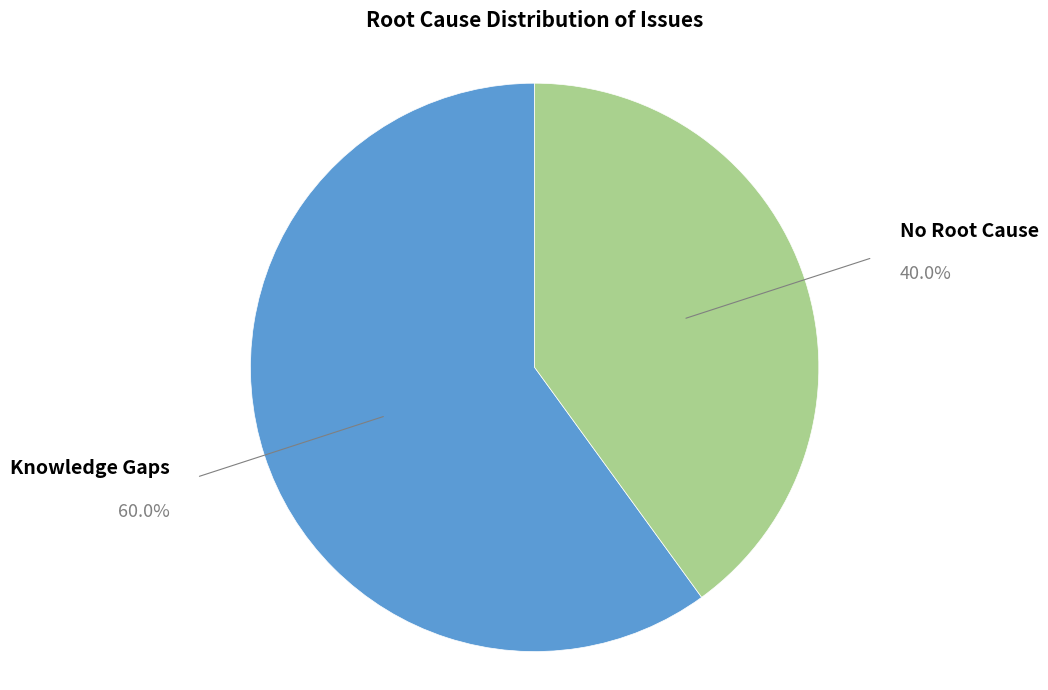

Approximately how many times larger is the value at Knowledge Gaps compared to No Root Cause?

1.5